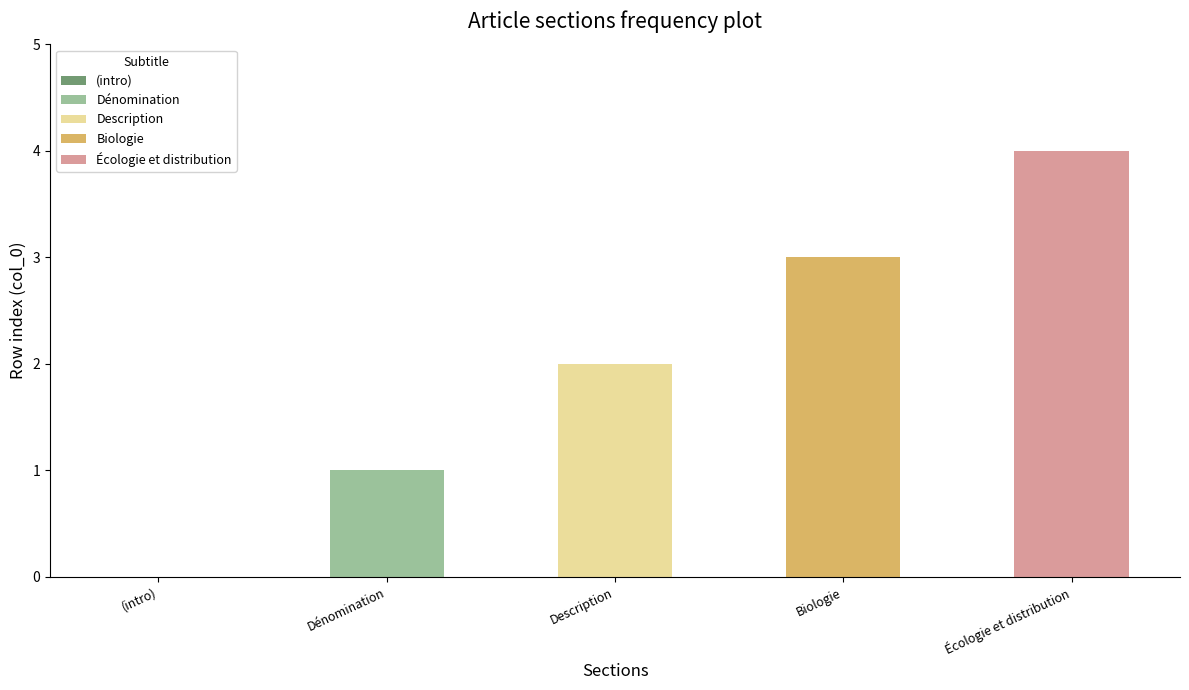

The Dénomination series shows 0 at 1. True or false?

True